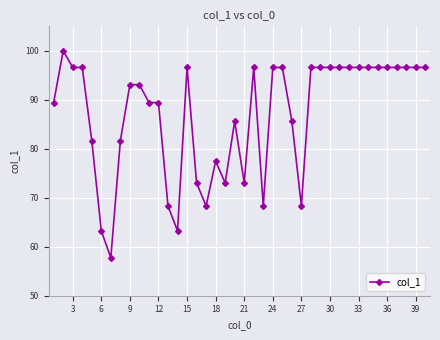

What is the difference between the maximum and minimum values?

42.3